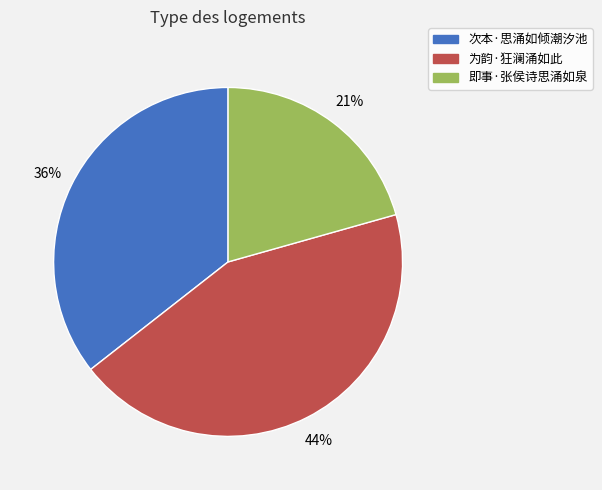

Is it true that 为韵·狂澜涌如此 is 58% of the pie?

False